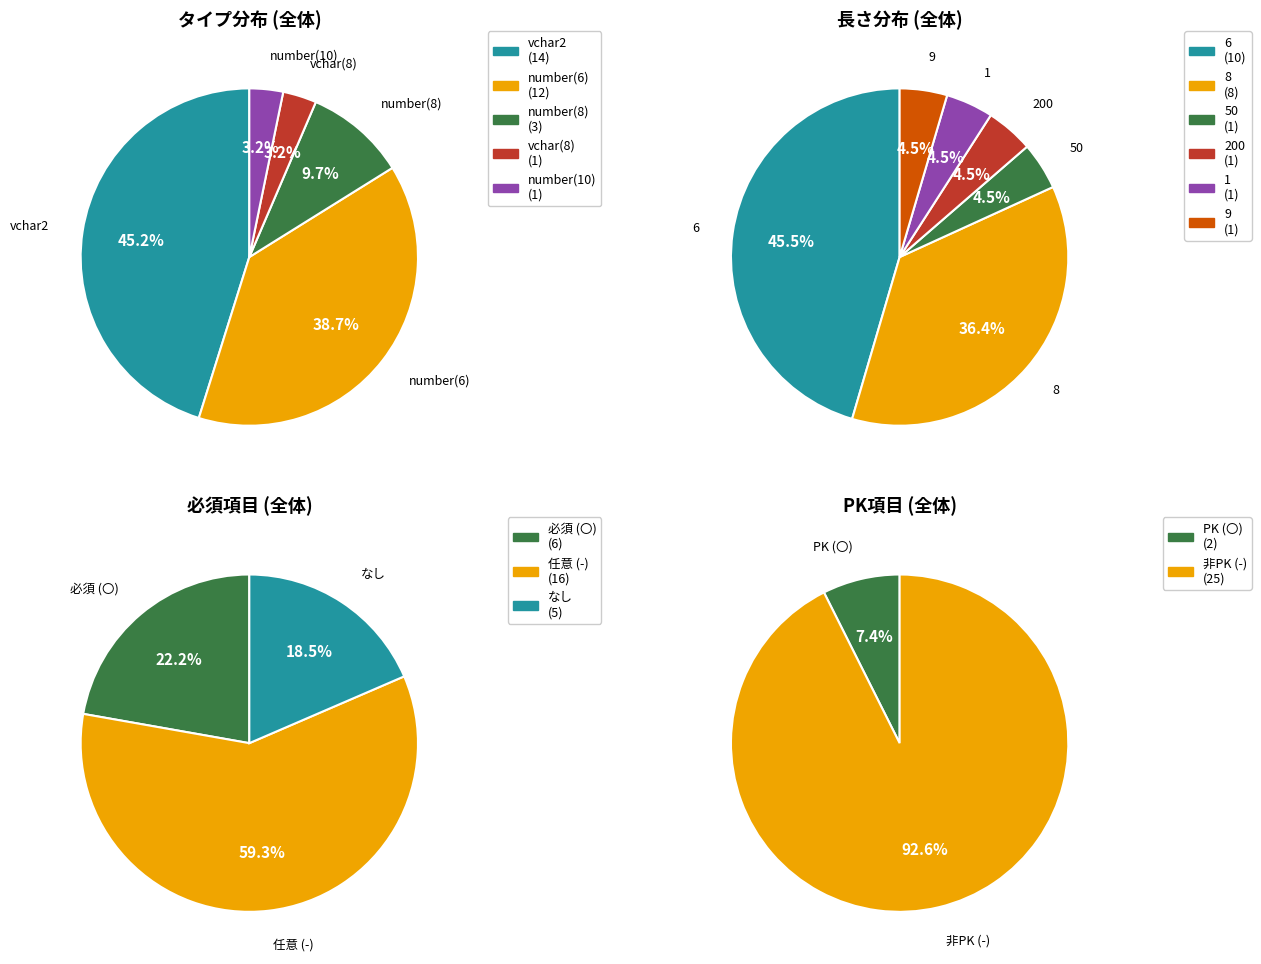

To the nearest percent, what is the average slice percentage?

20%